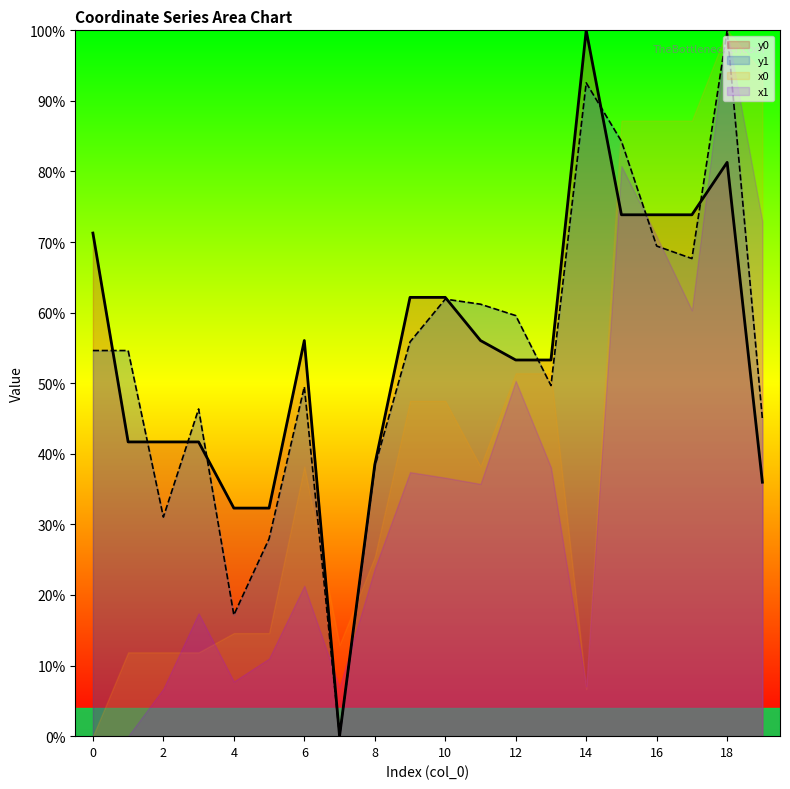

How many interior local peaks does the y1 series have?

5